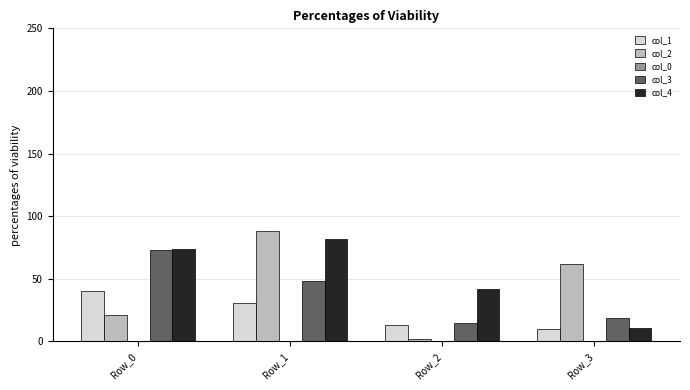

Between Row_0 and Row_3, which series saw the biggest shift?

col_4